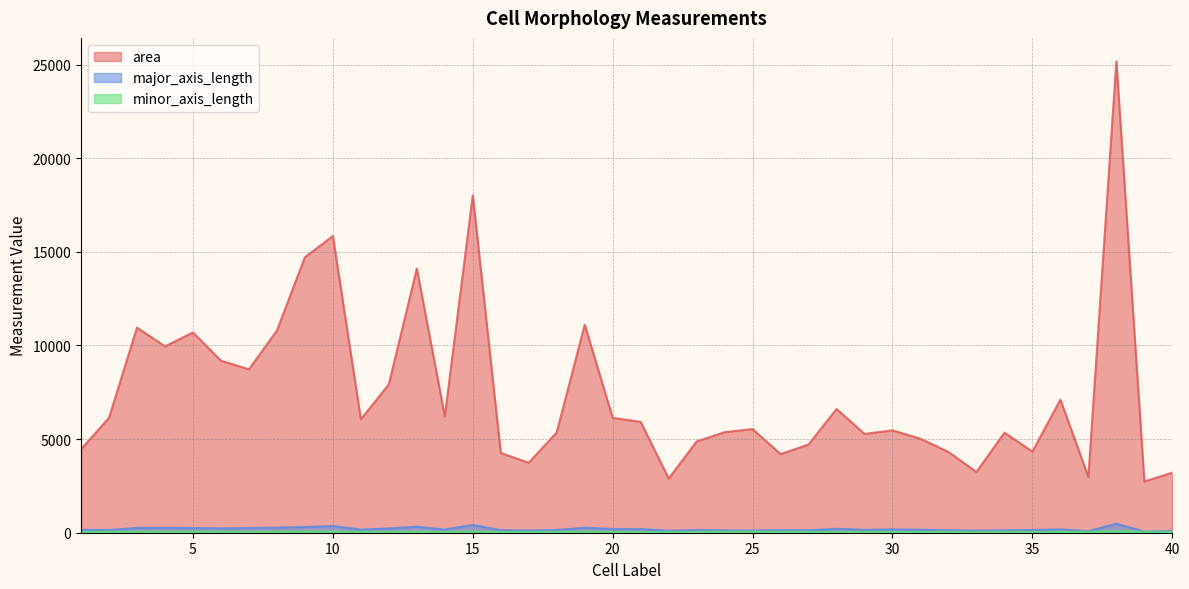

Where is major_axis_length nearest to the value 272?

8